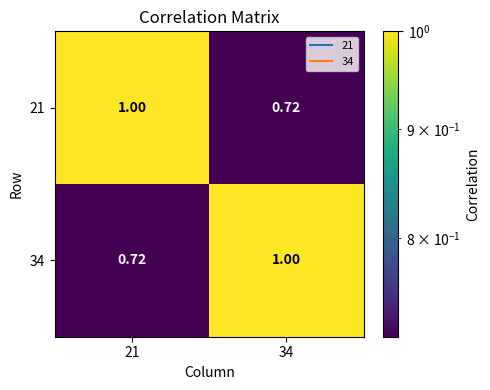

At how many categories does at least one series exceed 0?

2